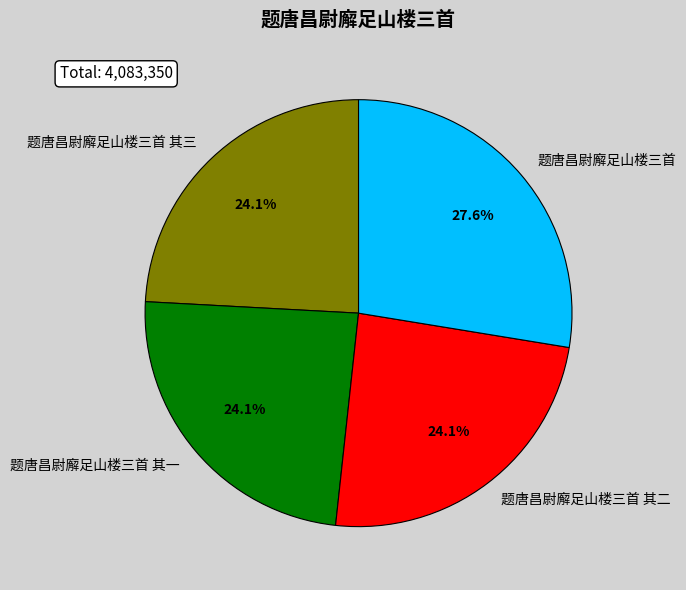

What is the ratio of the value at 题唐昌尉廨足山楼三首 其三 to the value at 题唐昌尉廨足山楼三首 其一?

1.0